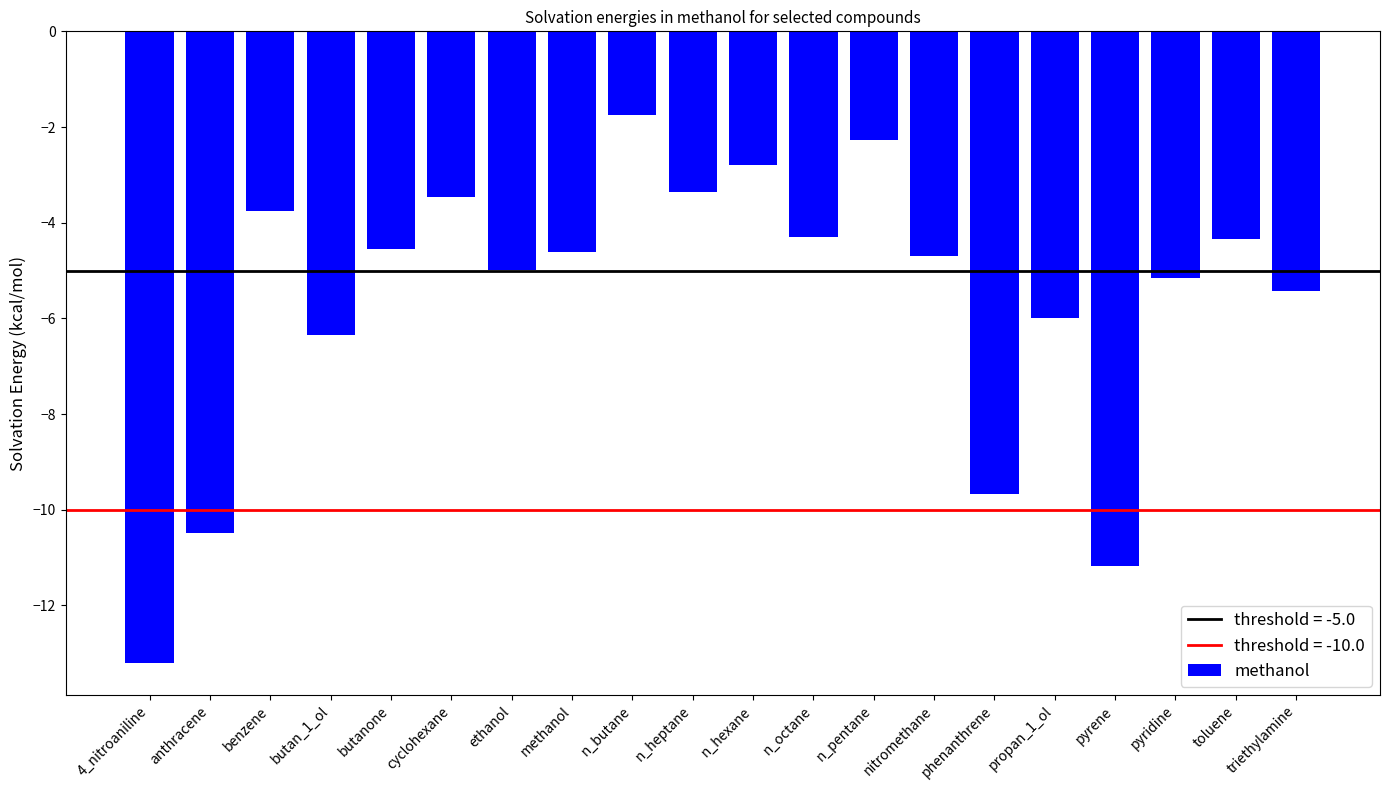

How many bars are there in total?

20